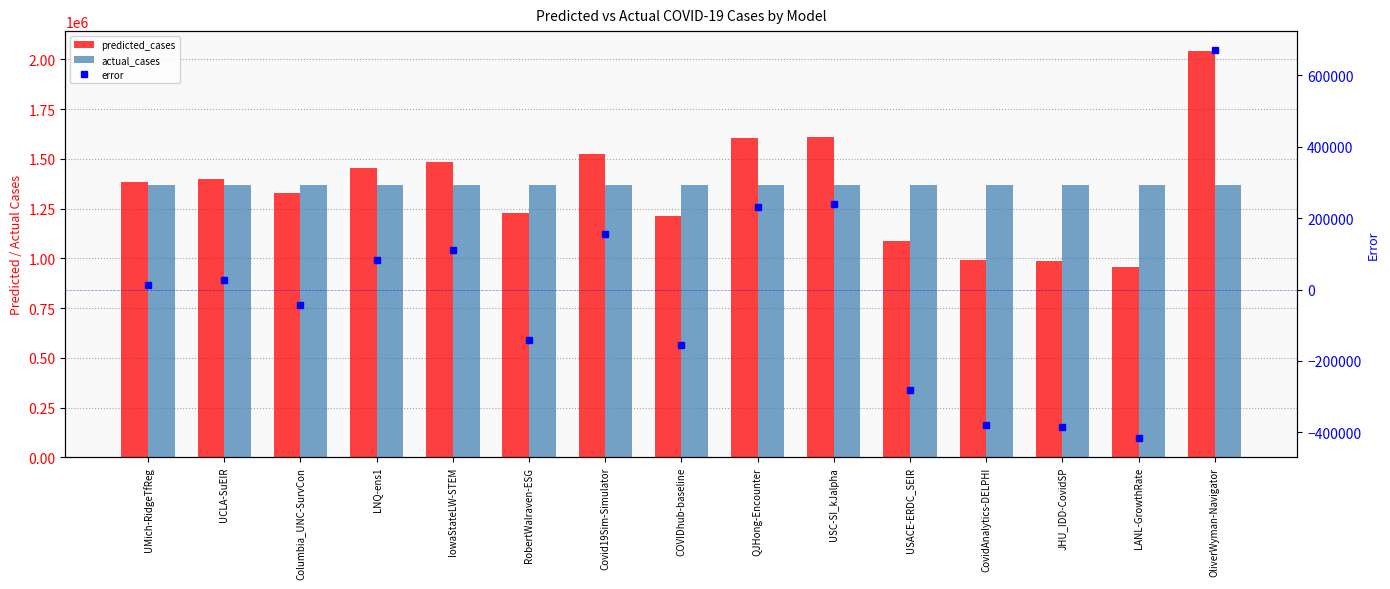

At which label does error first exceed 11402?

UMich-RidgeTfReg